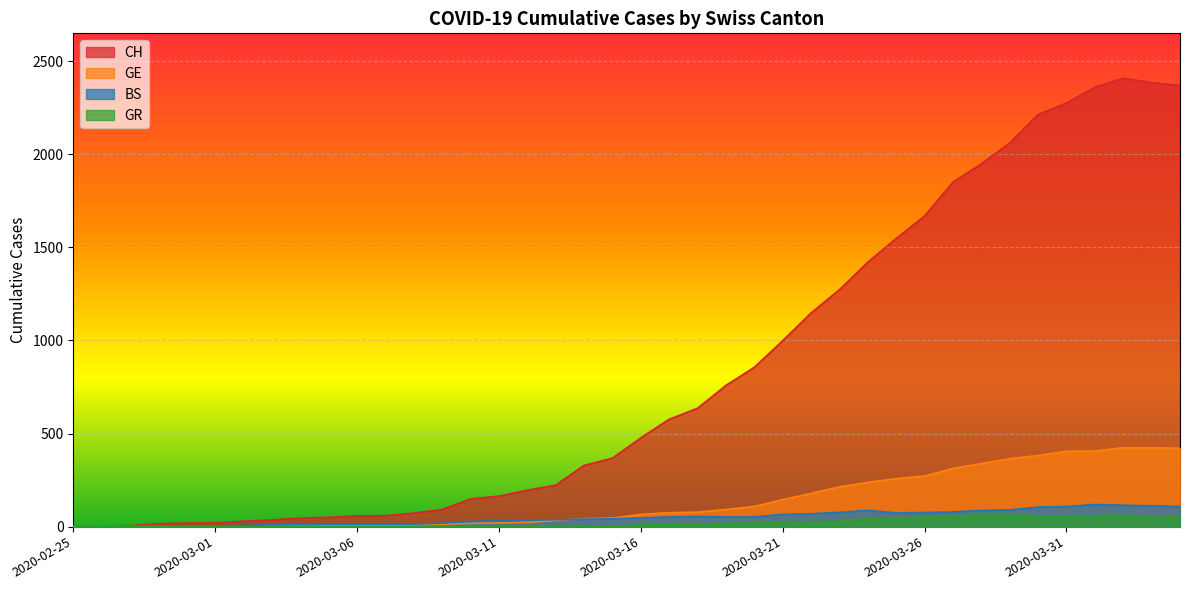

At 2020-03-08, list the series in order from smallest to largest.

GR, GE, BS, CH